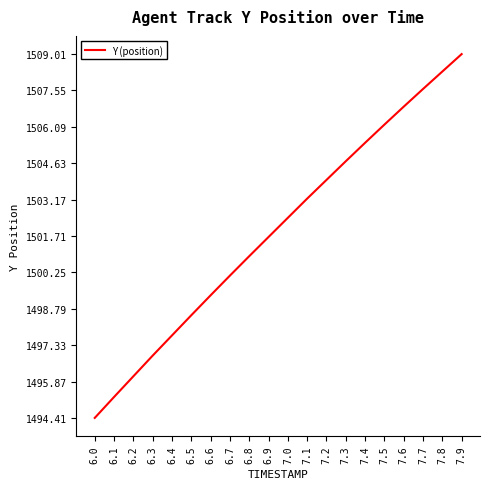

Which category has the highest value across all series?

7.9